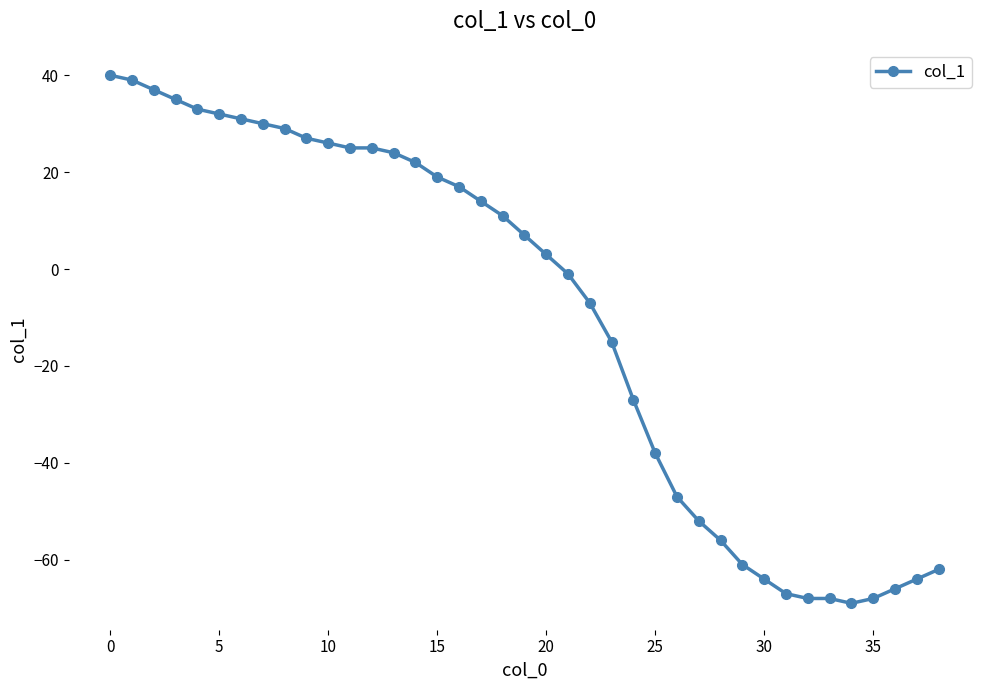

Reading left to right, what are all the values shown in this chart?

40	39	37	35	33	32	31	30	29	27	26	25	25	24	22	19	17	14	11	7	3	-1	-7	-15	-27	-38	-47	-52	-56	-61	-64	-67	-68	-68	-69	-68	-66	-64	-62